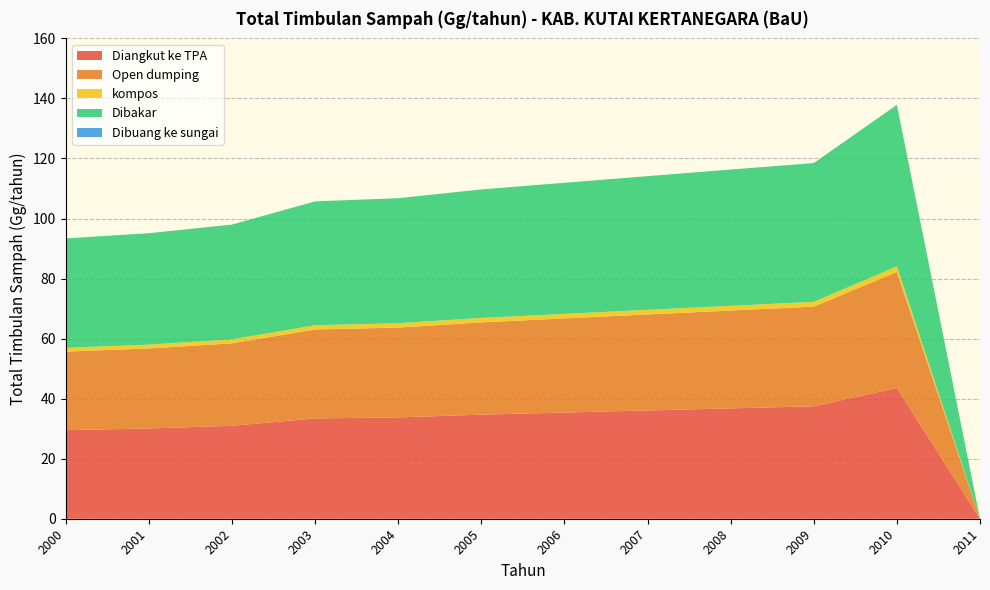

Reading left to right, list all the values displayed in this chart.

Diangkut ke TPA: 2000=29.5	2001=30.1	2002=31.0	2003=33.4	2004=33.8	2005=34.7	2006=35.4	2007=36.1	2008=36.8	2009=37.5	2010=43.6	2011=0.0
Open dumping: 2000=26.2	2001=26.7	2002=27.5	2003=29.6	2004=29.9	2005=30.7	2006=31.4	2007=32.0	2008=32.6	2009=33.2	2010=38.6	2011=0.0
kompos: 2000=1.3	2001=1.3	2002=1.3	2003=1.4	2004=1.4	2005=1.5	2006=1.5	2007=1.5	2008=1.6	2009=1.6	2010=1.9	2011=0.0
Dibakar: 2000=36.4	2001=37.1	2002=38.2	2003=41.2	2004=41.7	2005=42.8	2006=43.7	2007=44.5	2008=45.4	2009=46.2	2010=53.8	2011=0.0
Dibuang ke sungai: 2000=0.0	2001=0.0	2002=0.0	2003=0.0	2004=0.0	2005=0.0	2006=0.0	2007=0.0	2008=0.0	2009=0.0	2010=0.0	2011=0.0